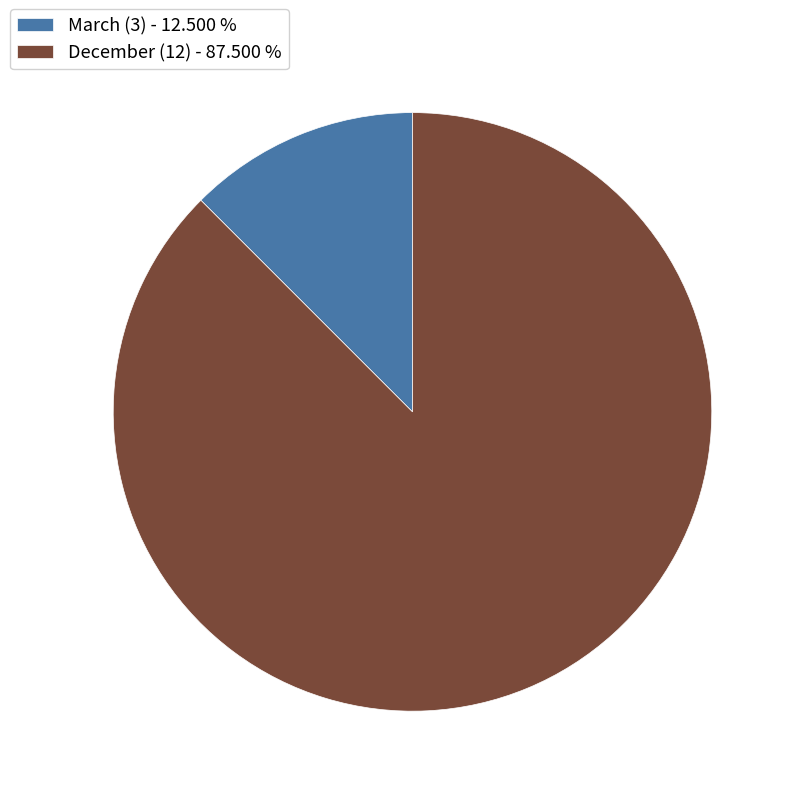

What is the ratio of the value at December (12) - 87.500 % to the value at March (3) - 12.500 %?

7.0